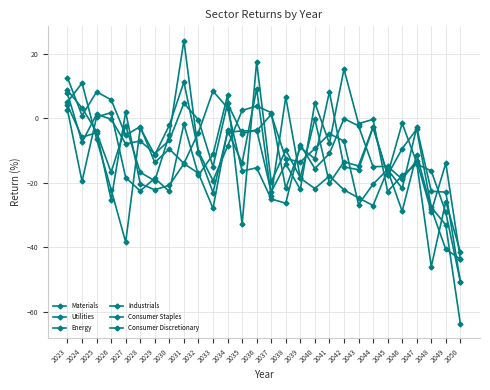

What is the spread (max minus min) of values at 2036?

32.8